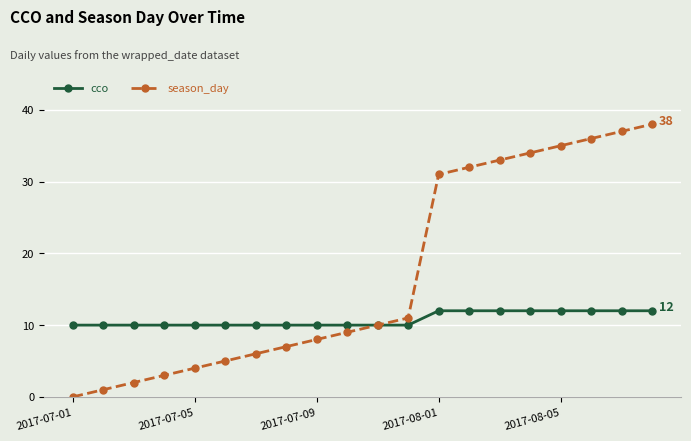

Count the number of data series in this chart.

2